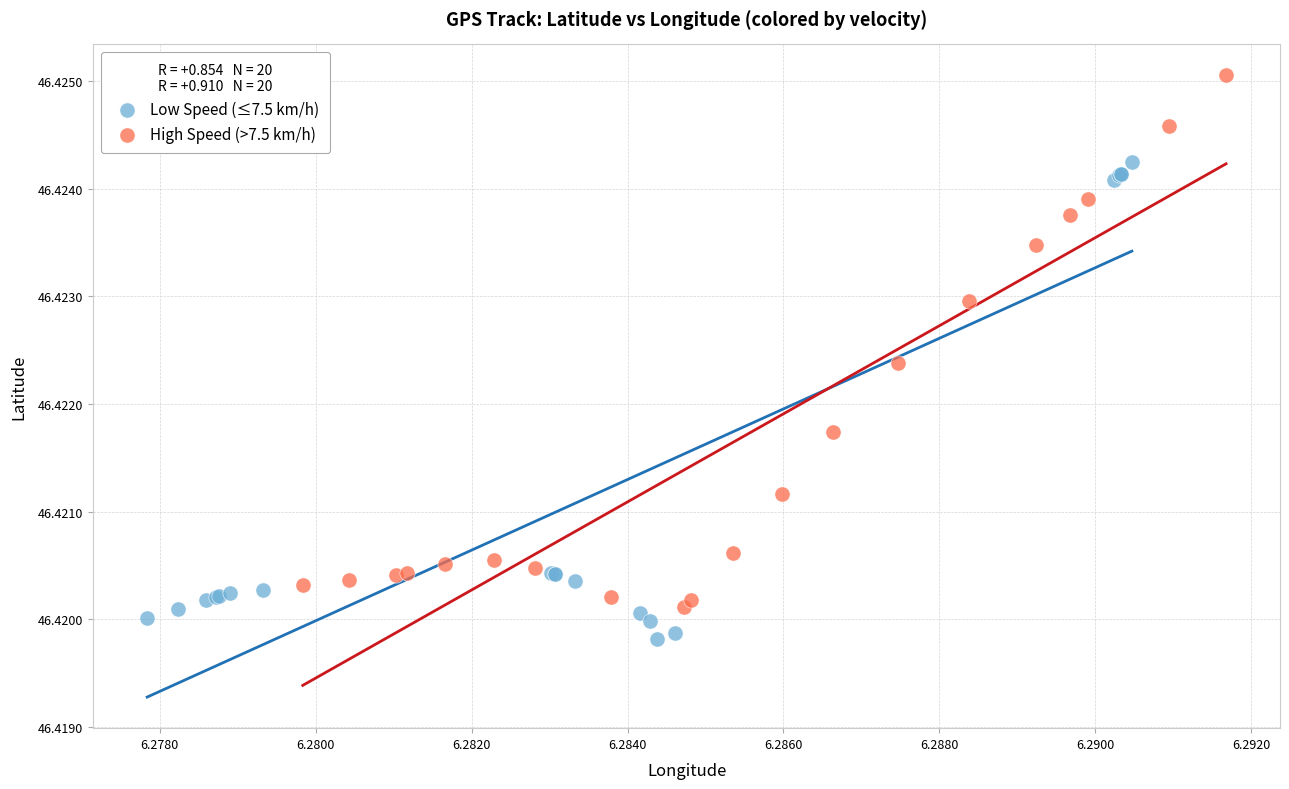

Which series contains the highest Y value?

High Speed (>7.5 km/h)